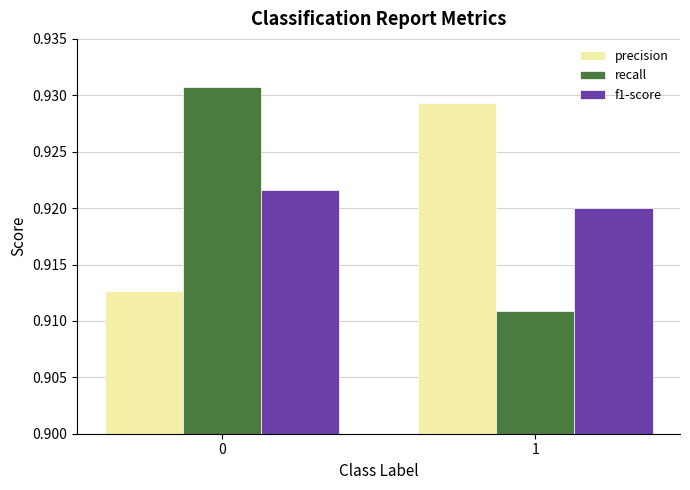

Which series has the largest range (max minus min)?

recall